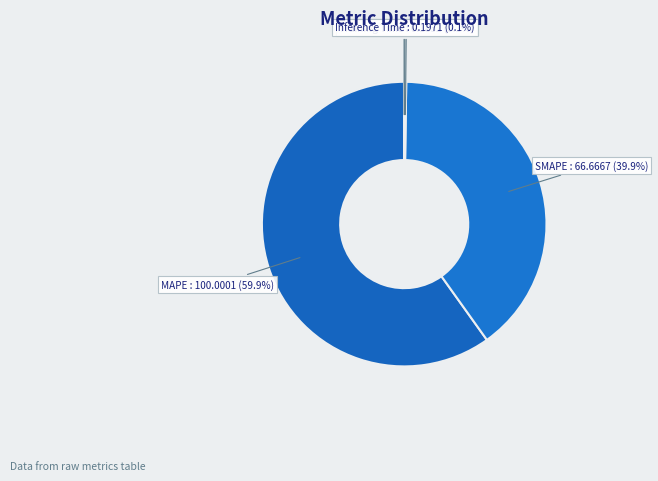

Does any single category account for the majority?

Yes